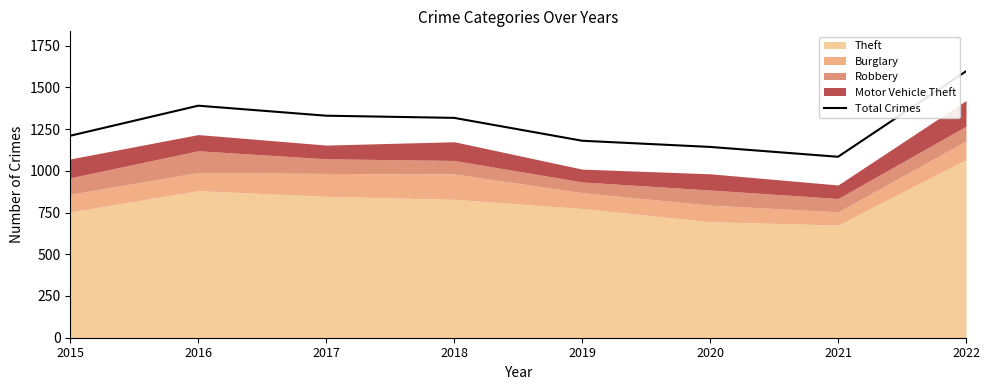

What is the difference between the maximum and minimum values?

512